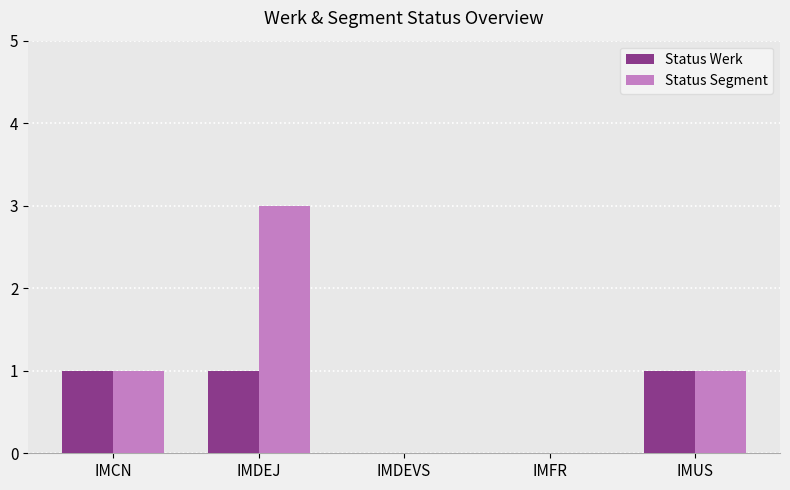

What is the maximum value for Status Segment?

3